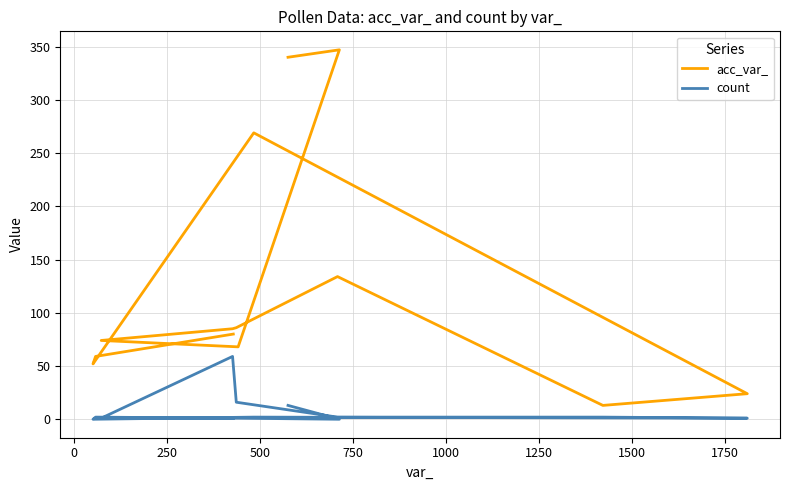

Which series has the largest range (max minus min)?

acc_var_